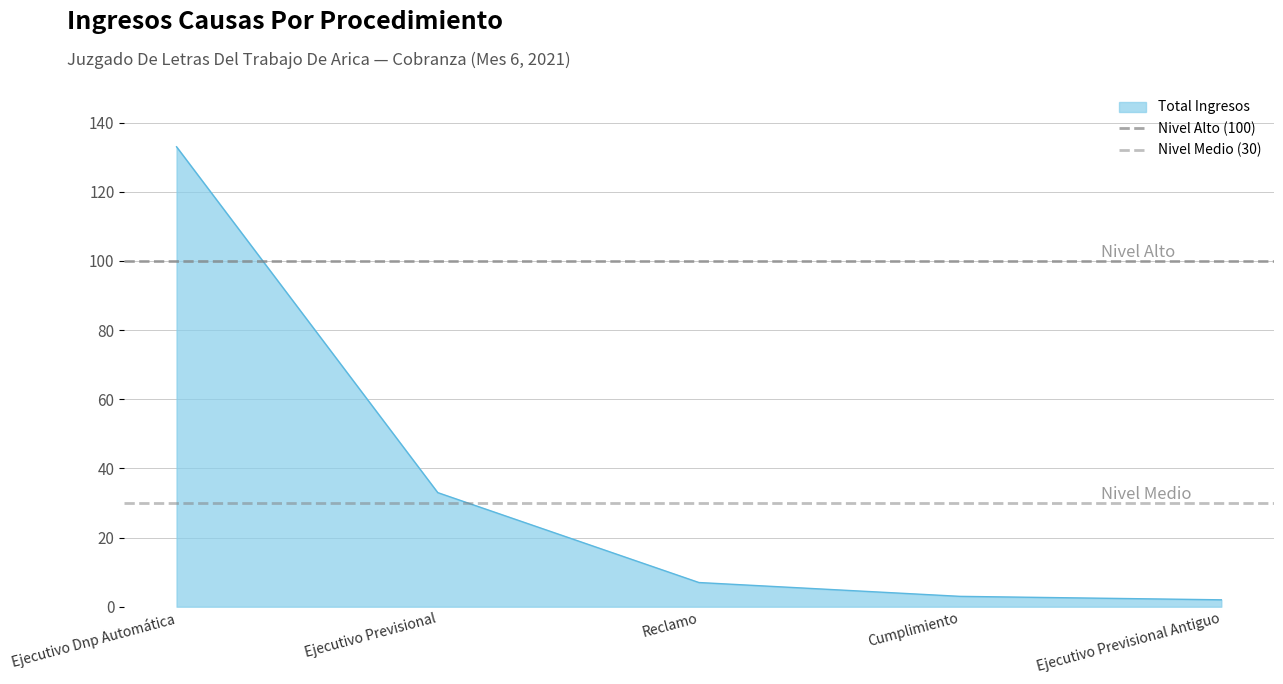

The Total Ingresos series shows 7 at Reclamo. True or false?

True